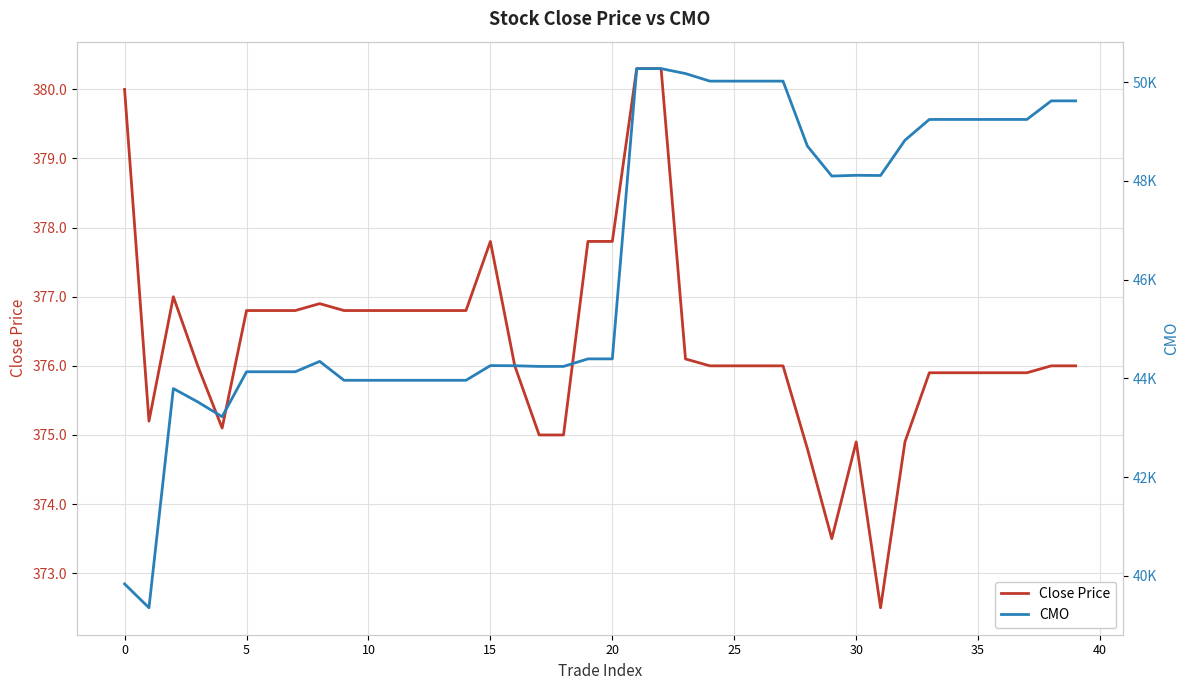

True or false: CMO and Close Price intersect in this chart.

False